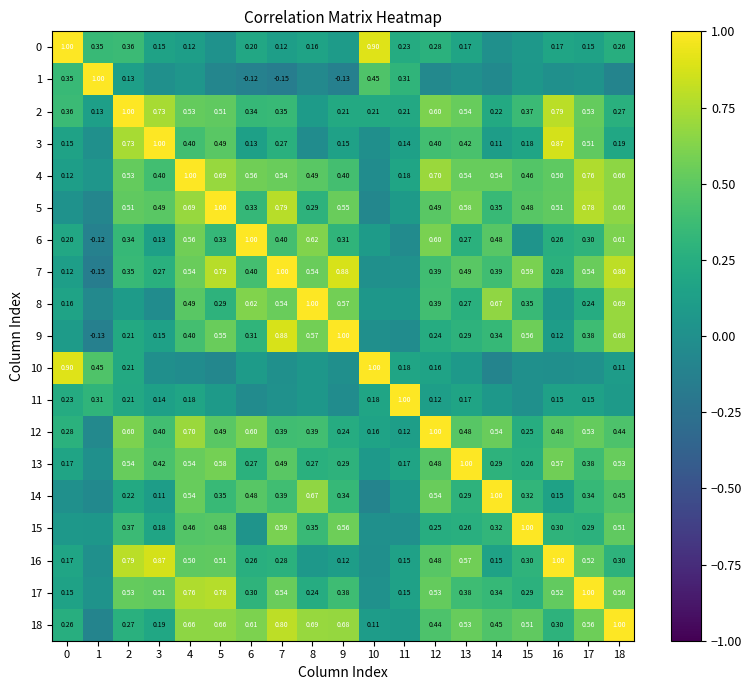

Is the value of 13 at 2 greater than the value of 7 at 15?

No